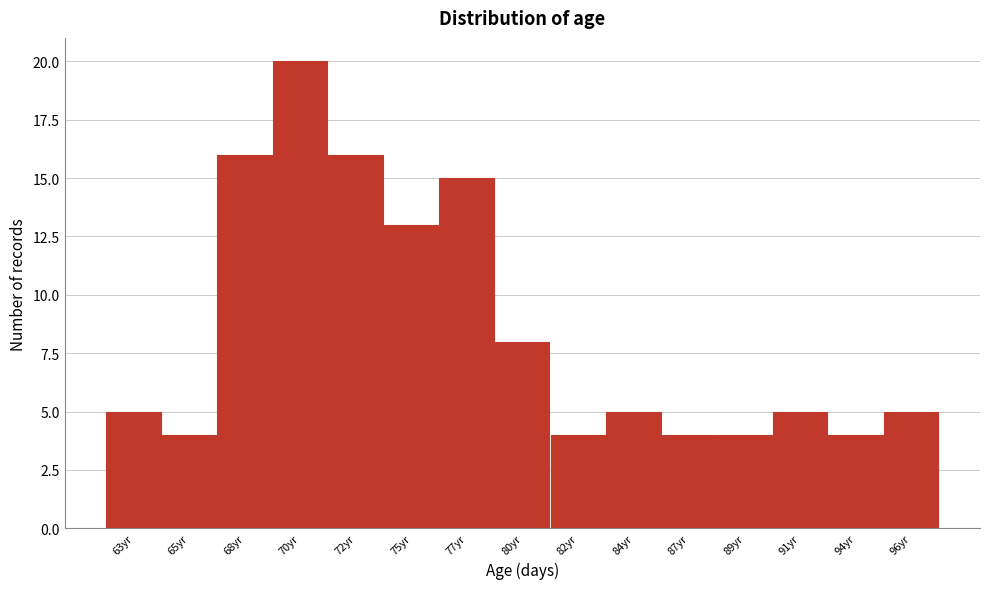

Reading left to right, extract all data points from this chart.

63yr=5	65yr=4	68yr=16	70yr=20	72yr=16	75yr=13	77yr=15	80yr=8	82yr=4	84yr=5	87yr=4	89yr=4	91yr=5	94yr=4	96yr=5